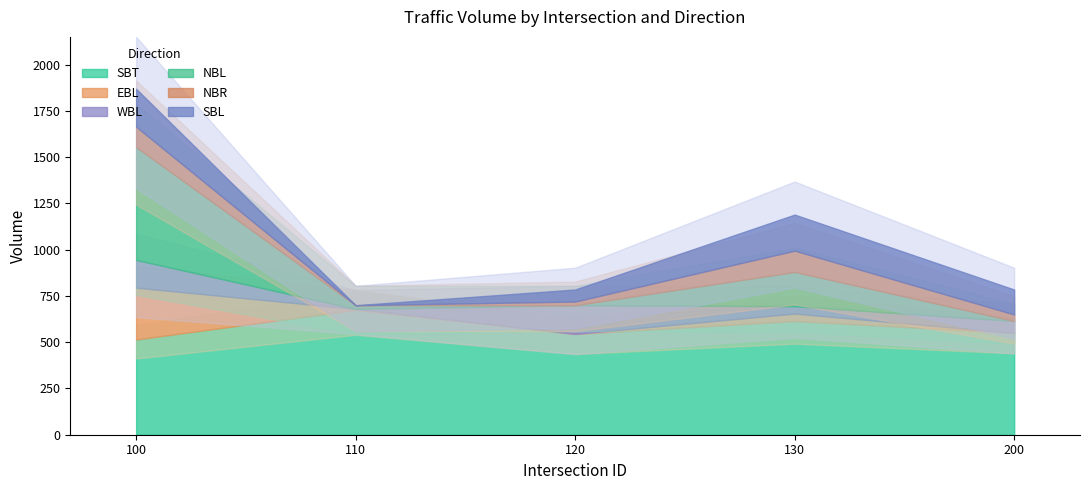

What is the average value of the SBL series?

120